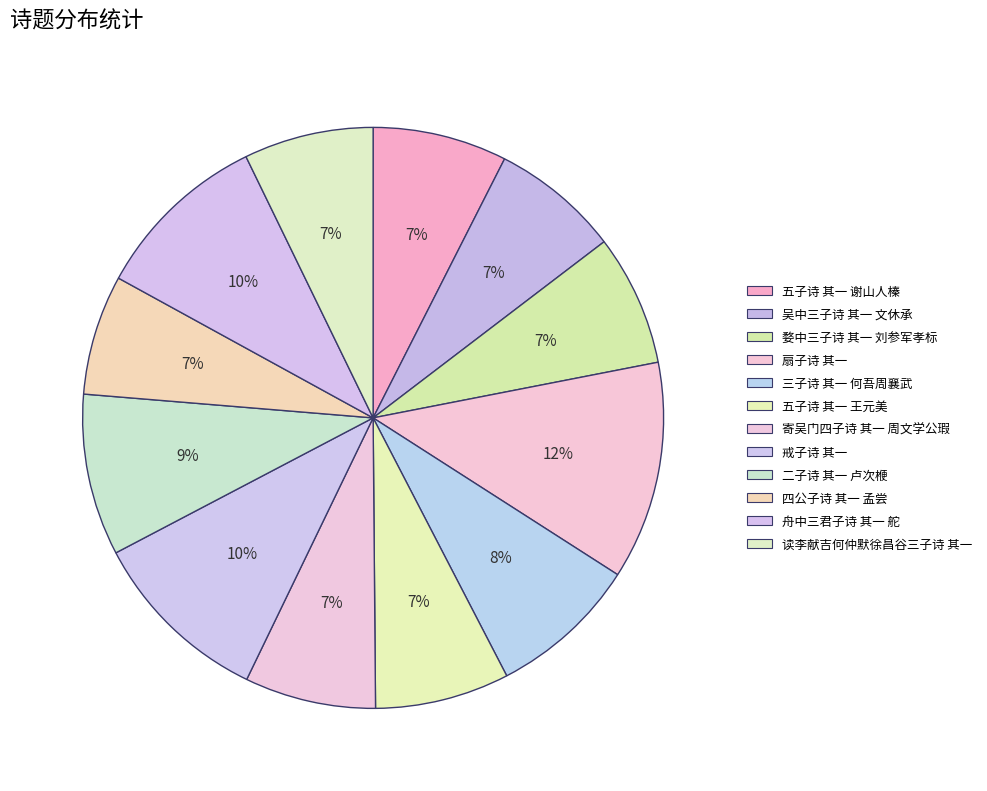

What percentage is NOT represented by 四公子诗 其一 孟尝?

93.3%